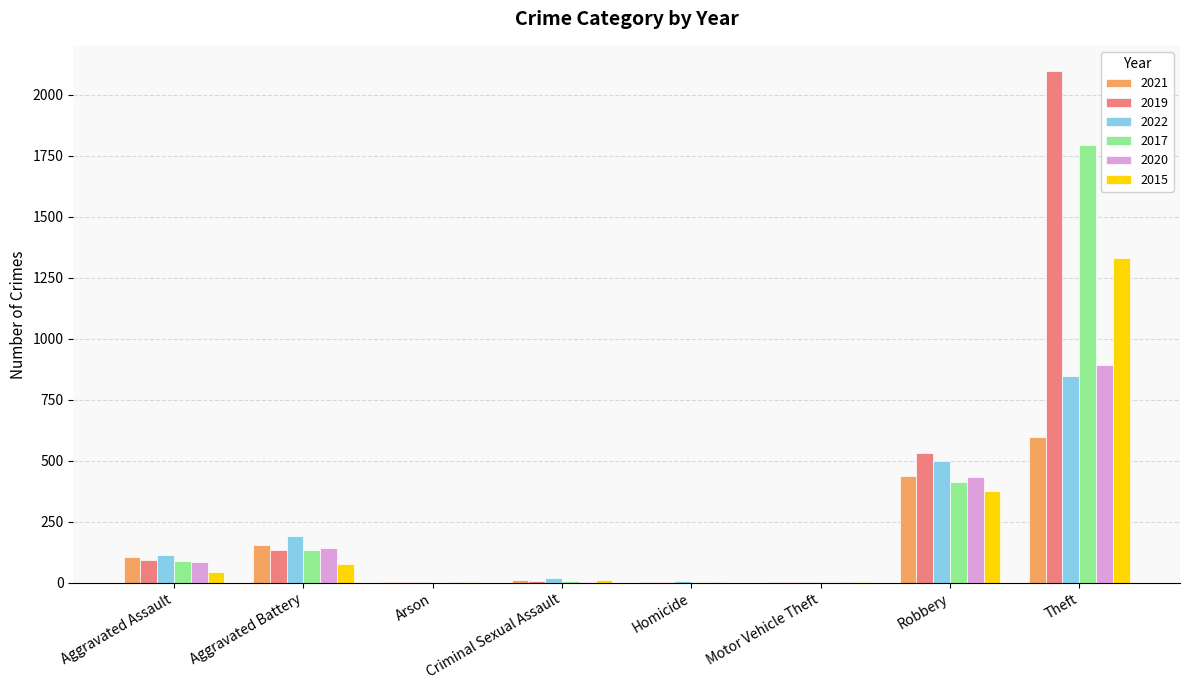

Count the number of categories in the chart.

8